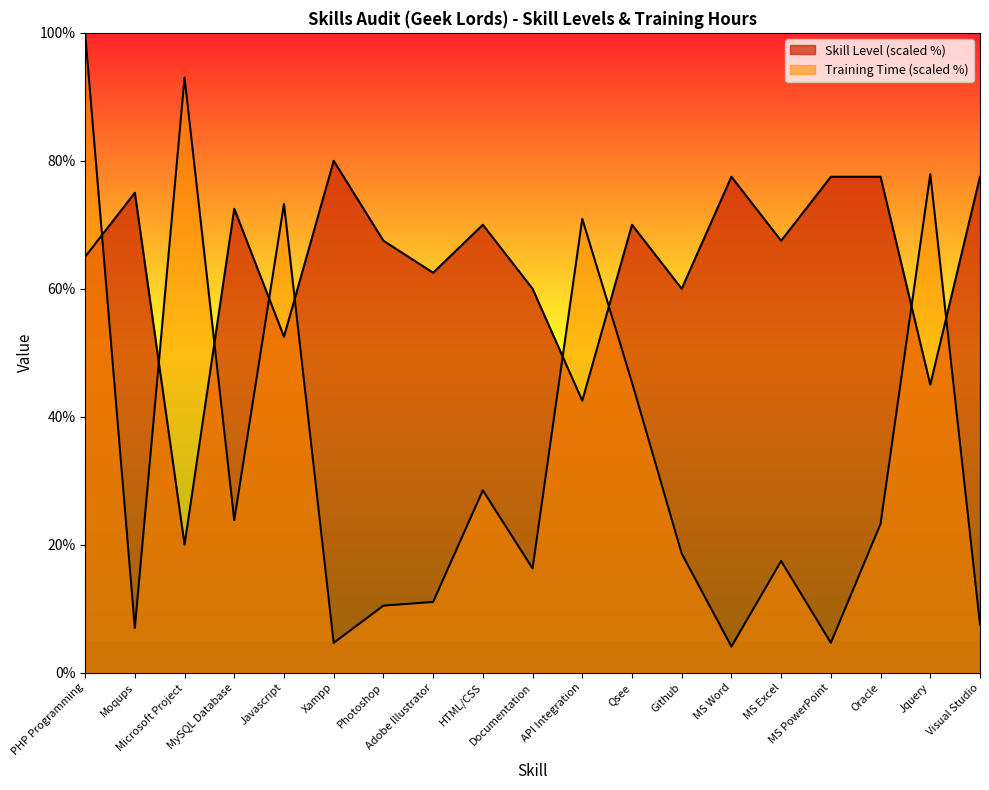

How many data points does each series have?

19